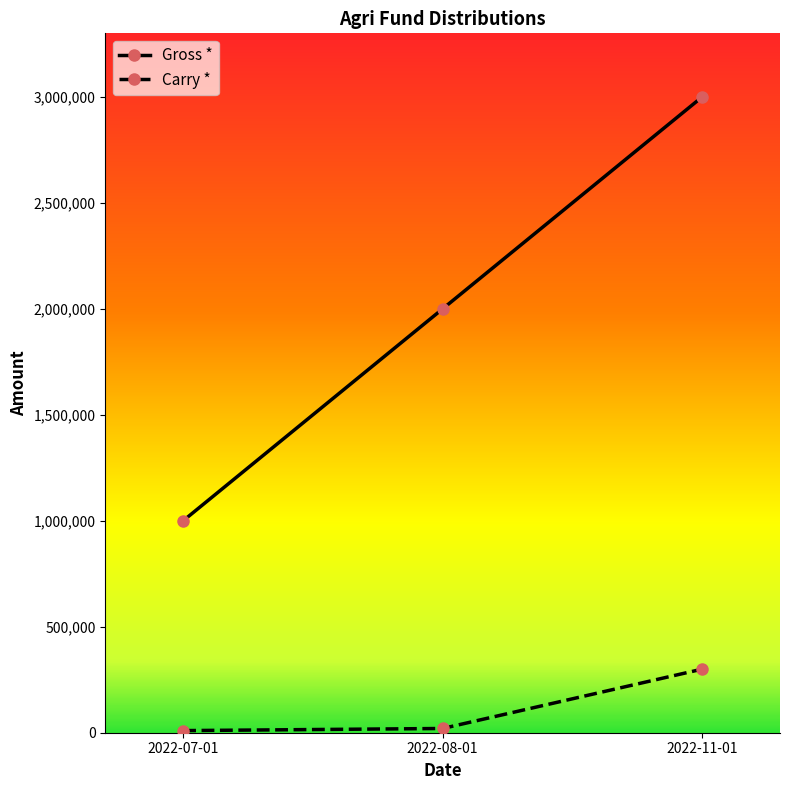

Which series changed the most between 2022-08-01 and 2022-11-01?

Gross *